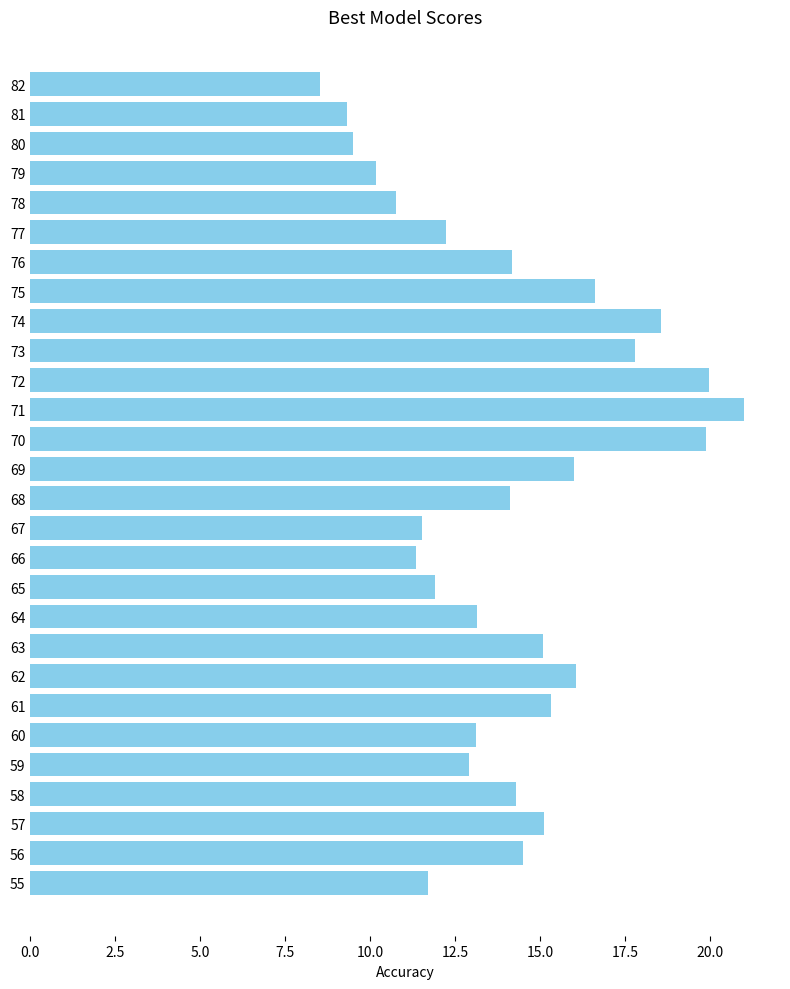

What is the approximate value at 74?

18.6